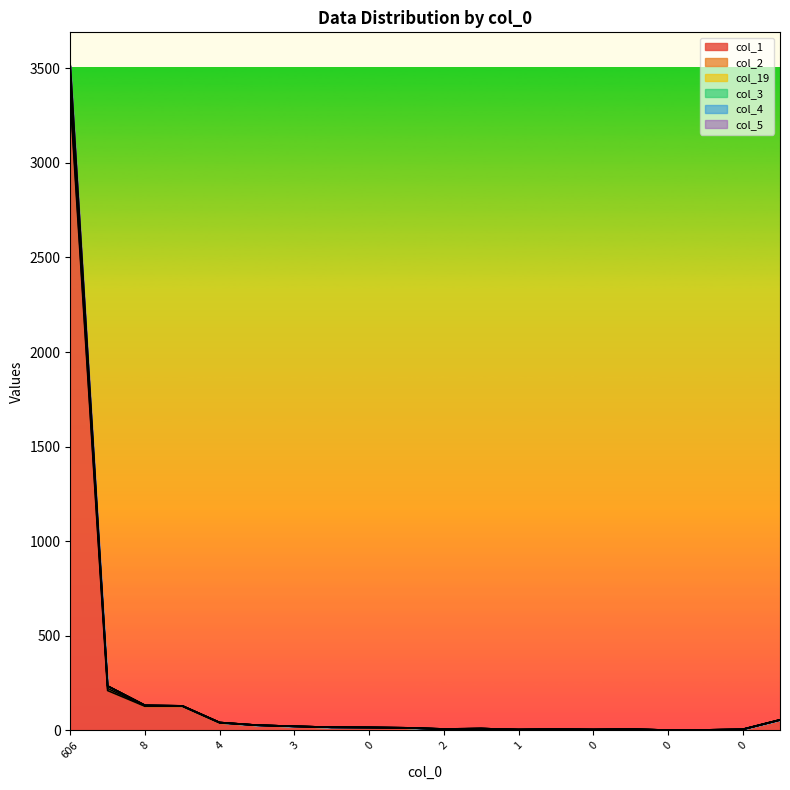

Which series changed the most between 0 and 0?

col_1